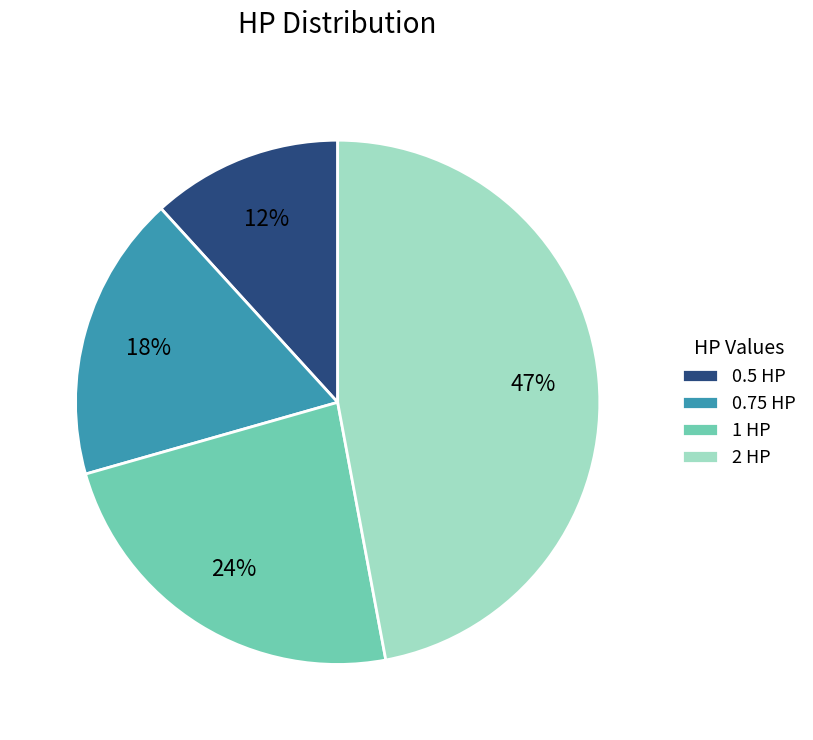

True or false: 1 HP accounts for 24% of the total.

True